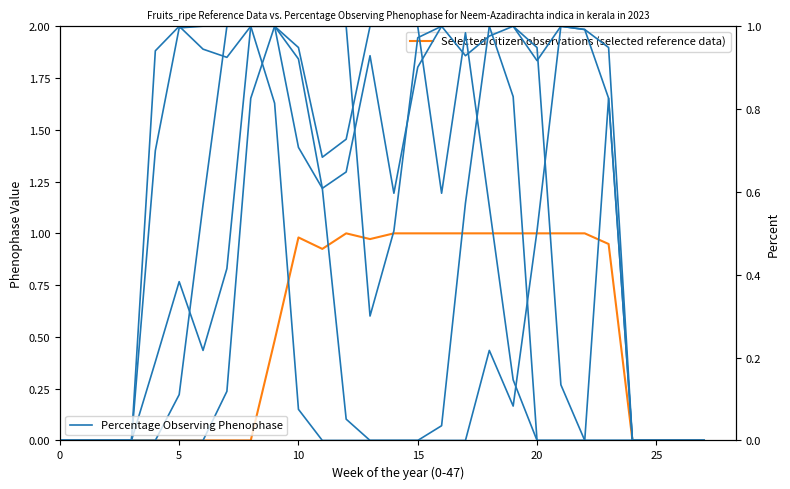

True or false: Selected citizen observations (selected reference data) has a value of 0.5 at 13.

False